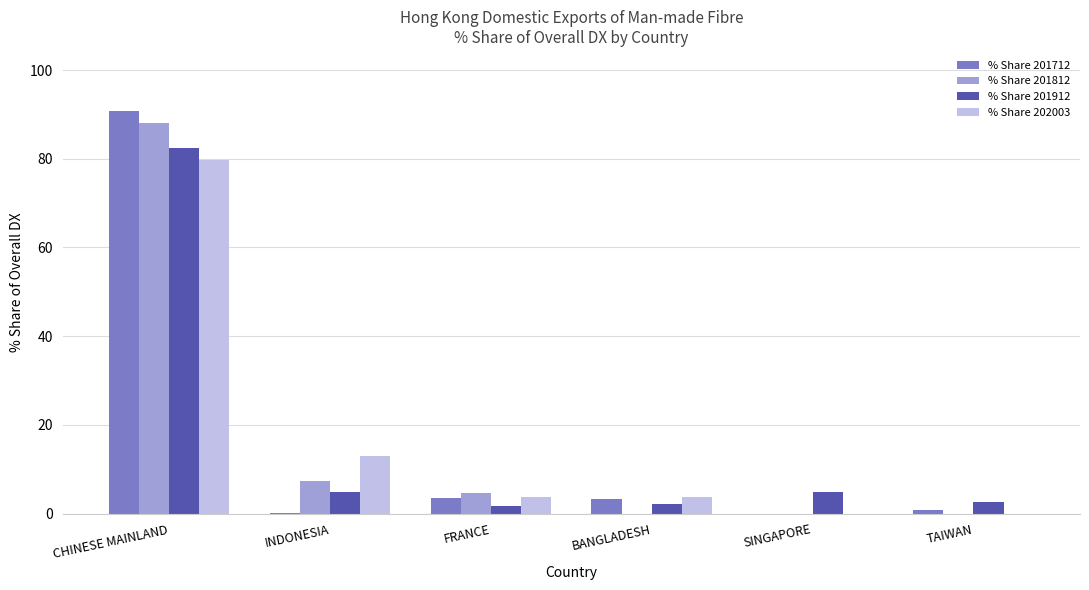

How many series are shown in this chart?

4